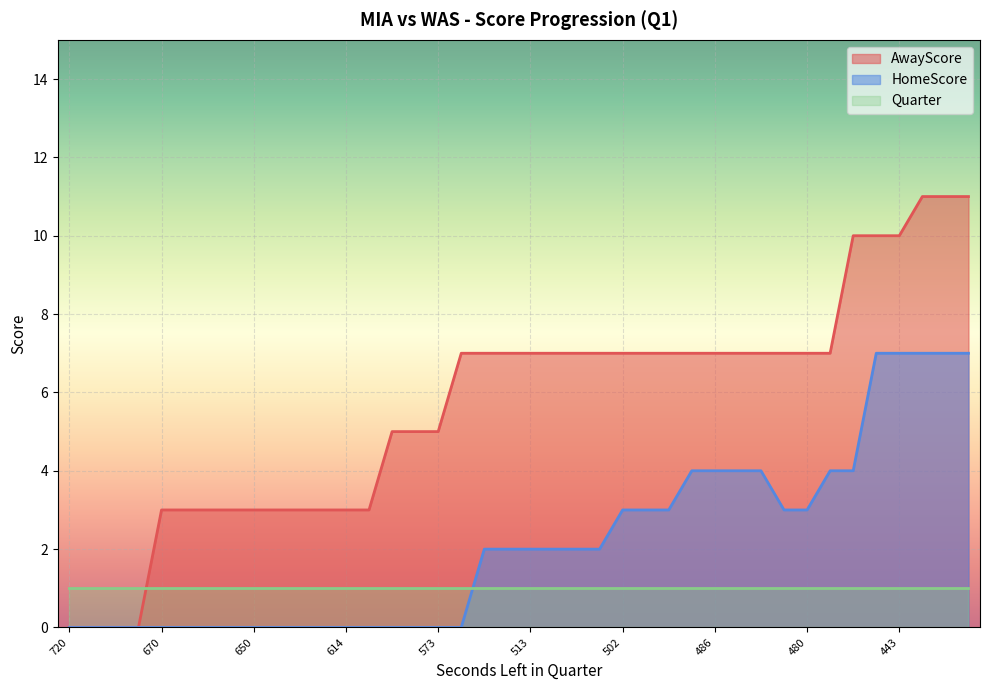

What is the value of the AwayScore point at the 29th from the left?

7